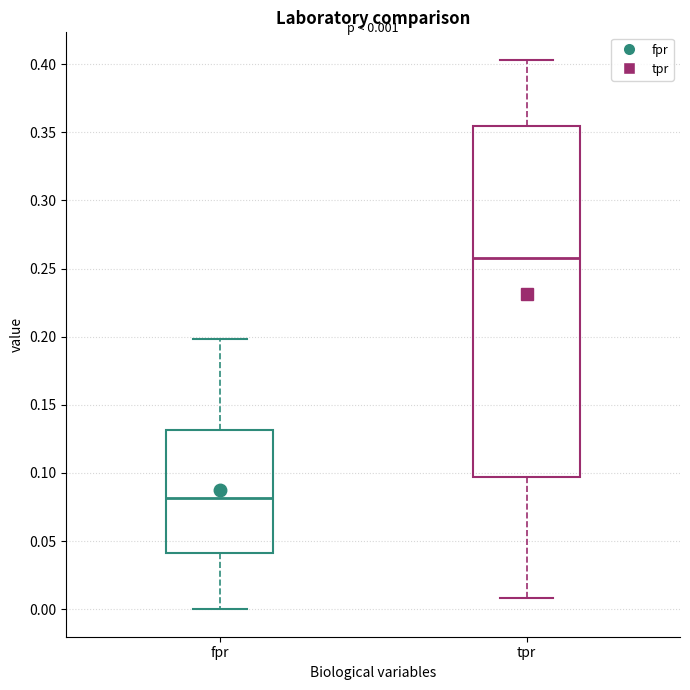

Comparing the boxes themselves (not the whiskers), which one is the tallest?

tpr